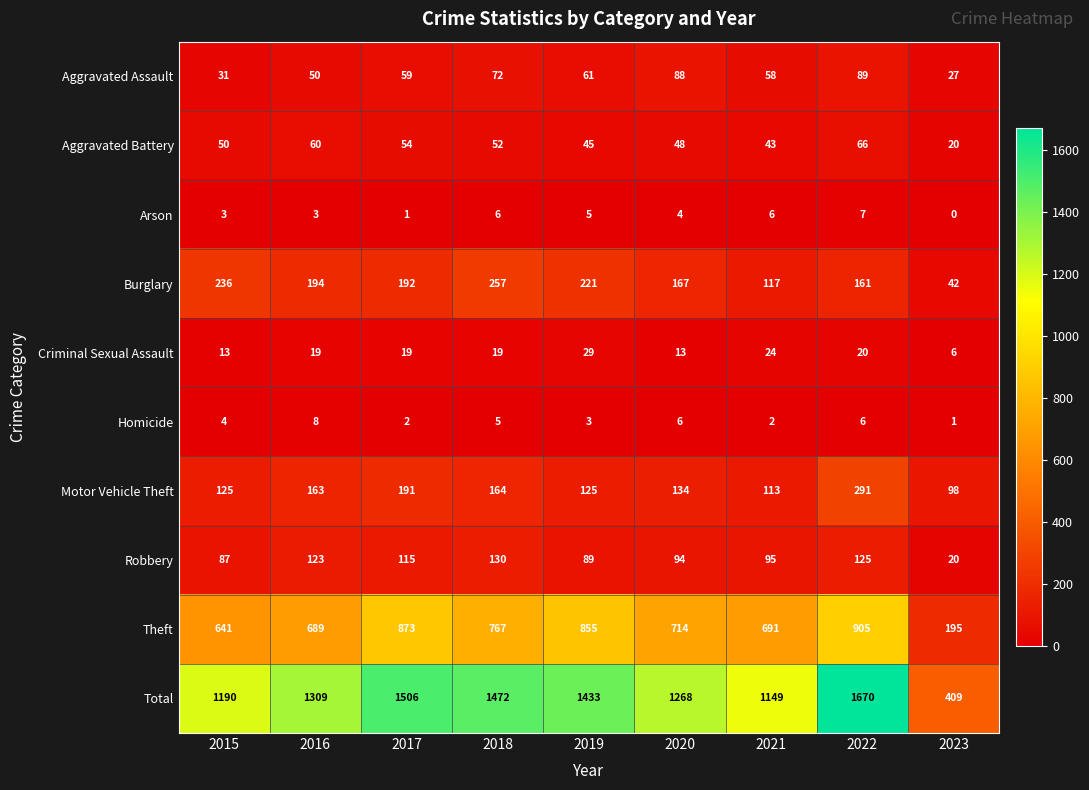

What is the difference between the Criminal Sexual Assault values at 2015 and 2022?

7